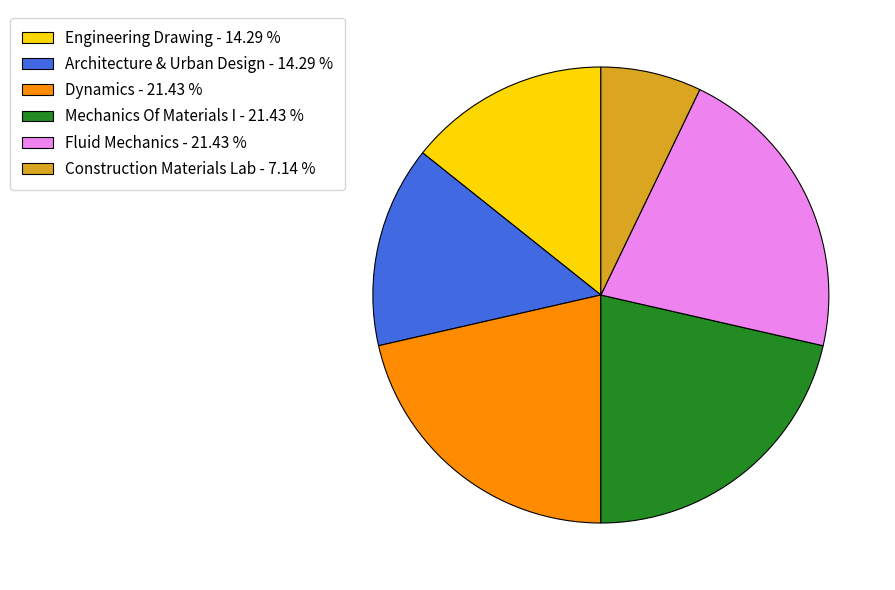

How many segments does this pie chart have?

6